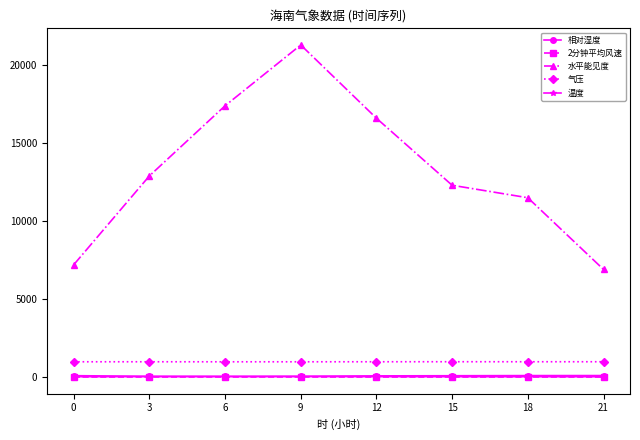

True or false: 相对湿度 and 气压 cross at least once.

False